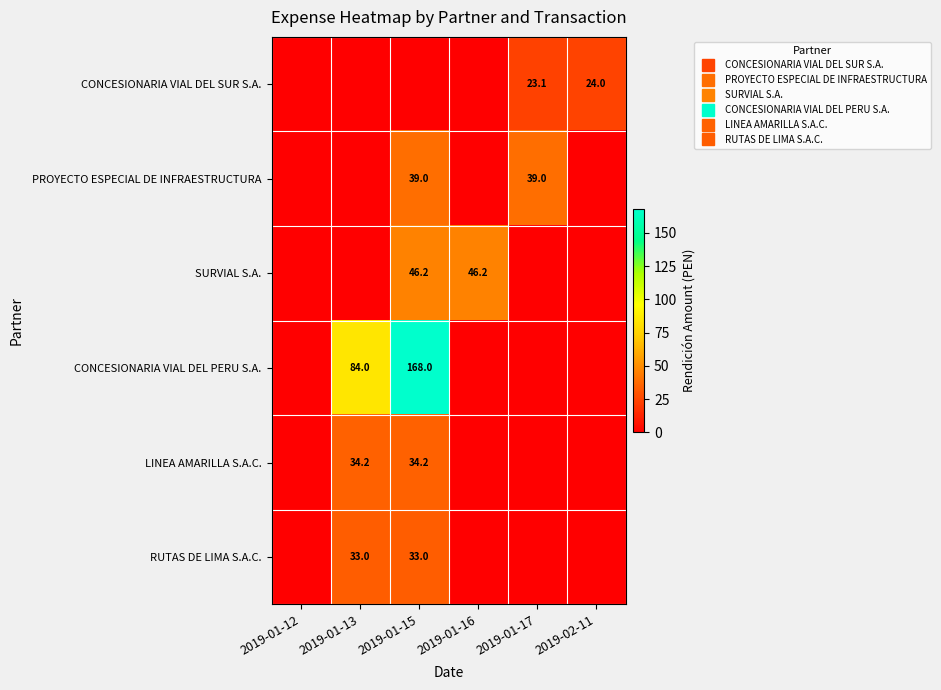

Which series changed the most between 2019-01-15 and 2019-01-16?

CONCESIONARIA VIAL DEL PERU S.A.